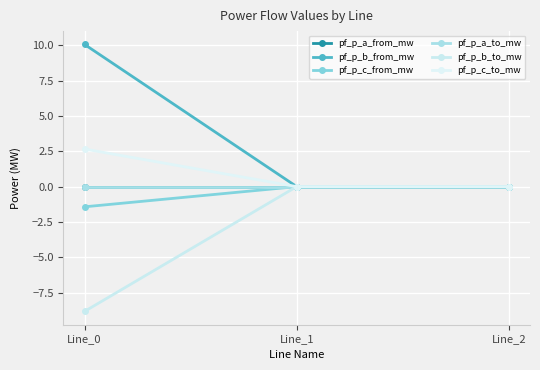

At which category does the chart reach its minimum across all series?

Line_0